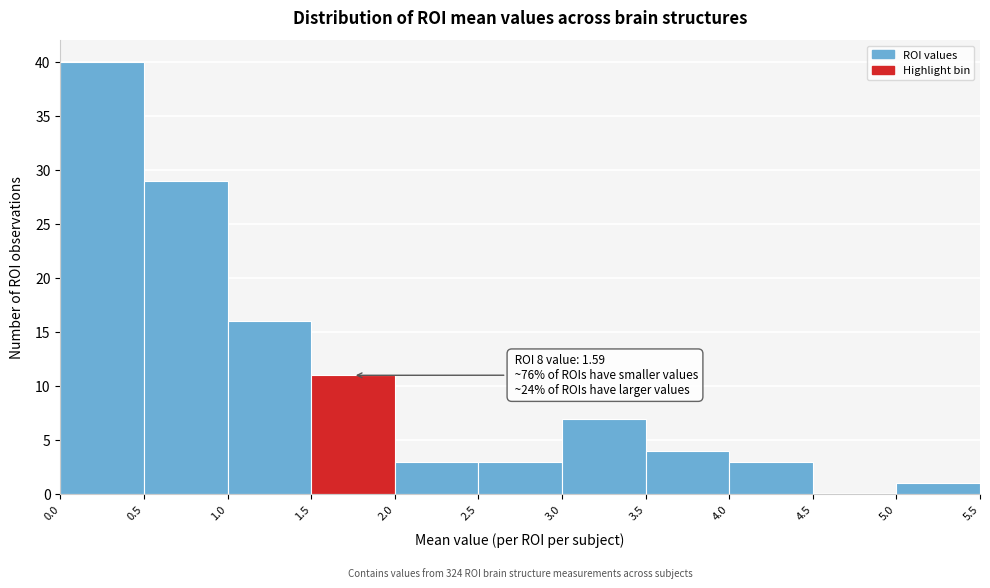

Which range on the x-axis has the tallest bar?

0.0 to 0.5